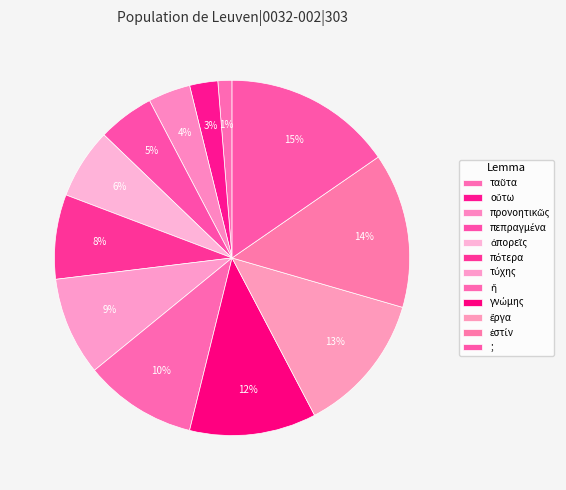

True or false: οὕτω accounts for 8% of the total.

False